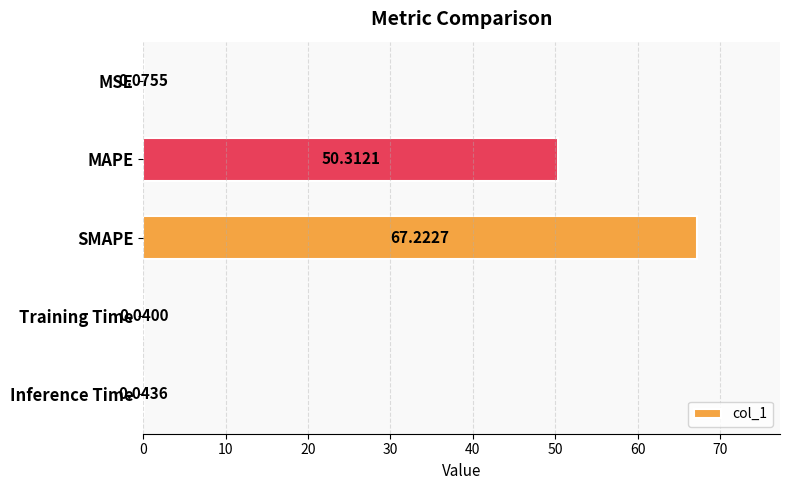

What is the sum of all values?

117.7